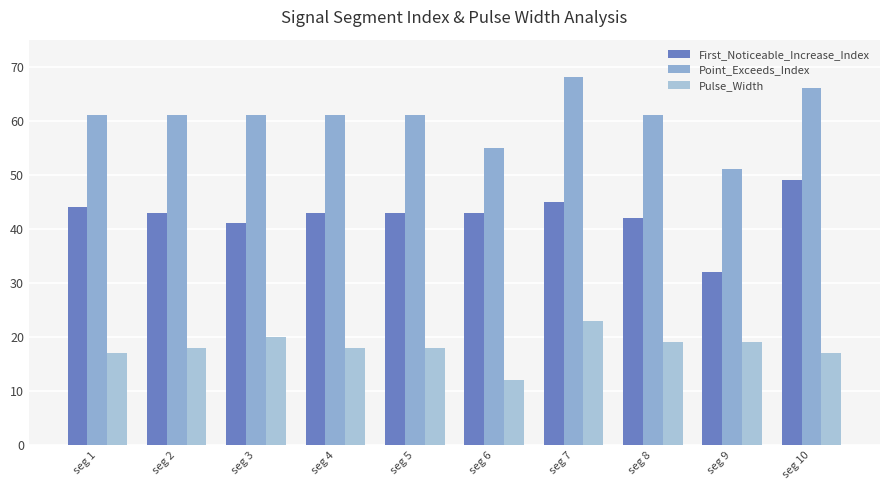

Reading right to left, what are all the values shown in this chart?

First_Noticeable_Increase_Index: 49	32	42	45	43	43	43	41	43	44
Point_Exceeds_Index: 66	51	61	68	55	61	61	61	61	61
Pulse_Width: 17	19	19	23	12	18	18	20	18	17